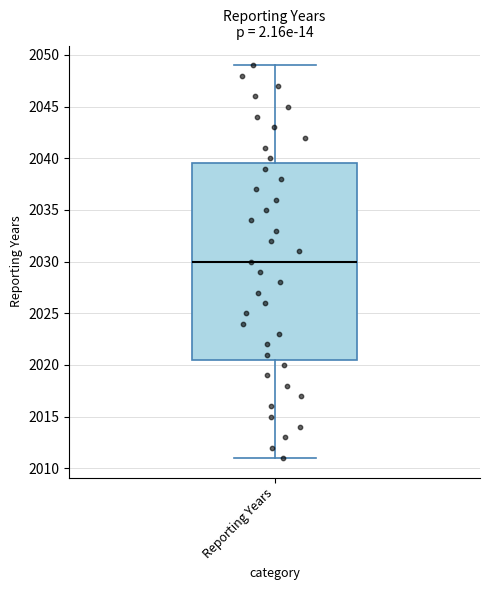

Where does the lower whisker of the box for Reporting Years end on the y-axis? The values are not printed on the chart, so give them approximately, as read against the axis.

2011.0